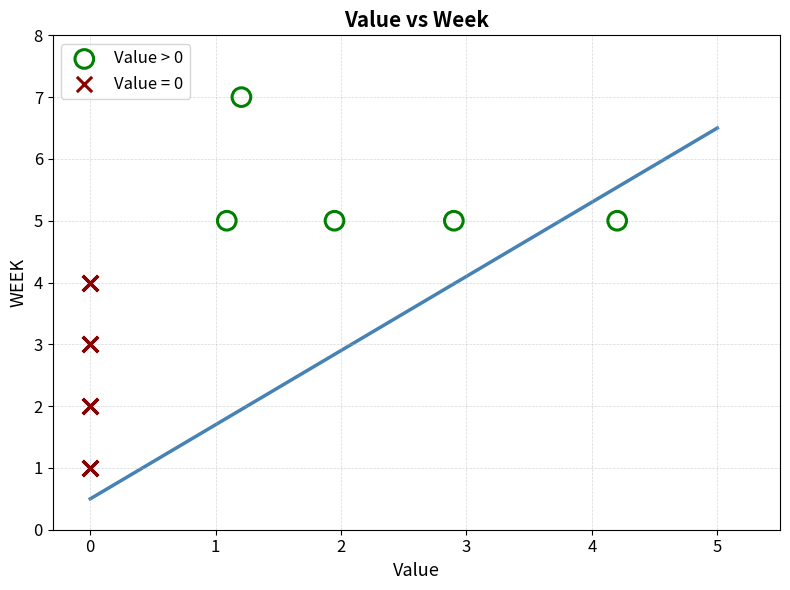

Which series has the largest Y range (max minus min)?

Value = 0